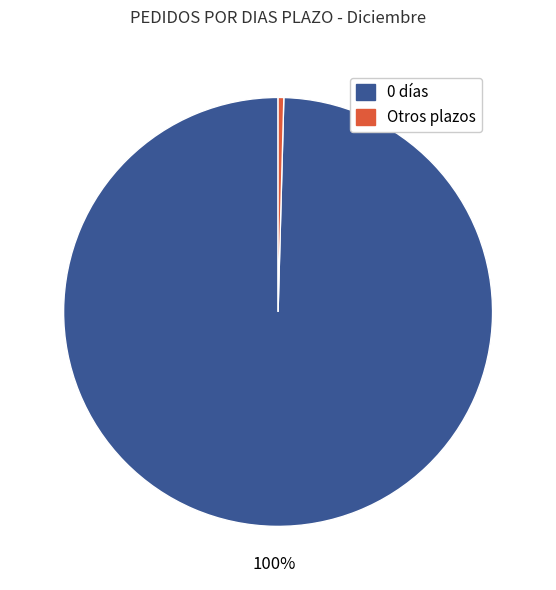

To the nearest percent, what is the average slice percentage?

50%